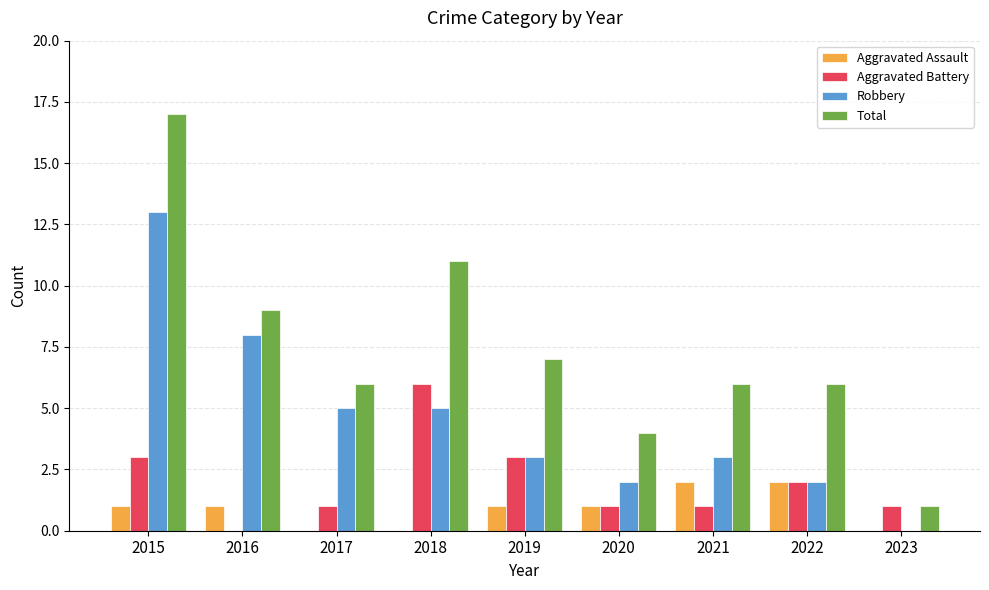

What is the sum of all Total values?

67